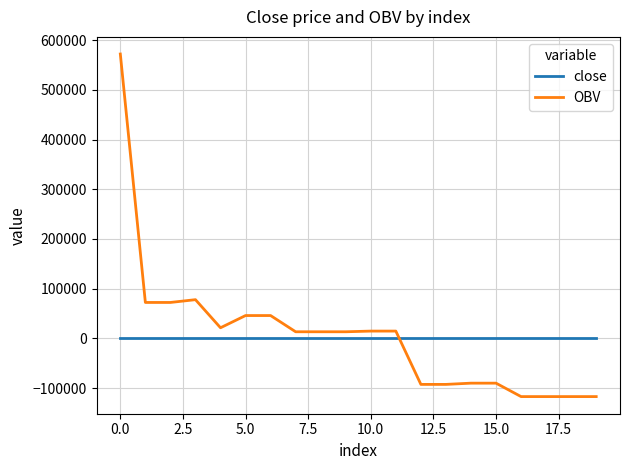

What is the difference between the maximum and minimum values in the OBV series?

689463.8